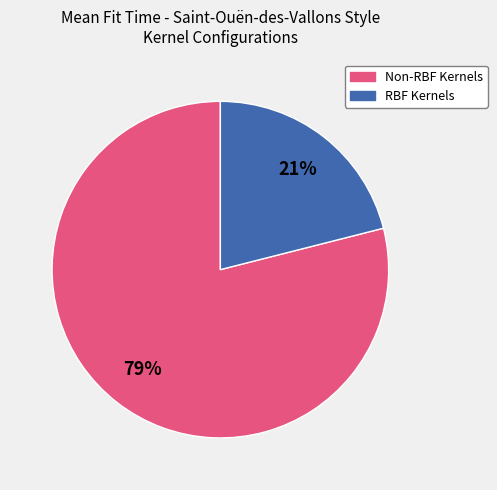

Is there any slice that represents more than half of the pie?

Yes